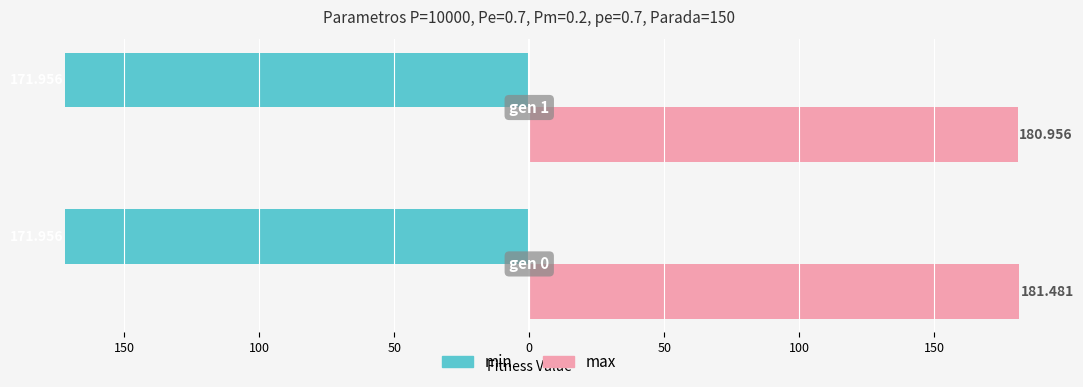

At how many categories does at least one series exceed 159?

2